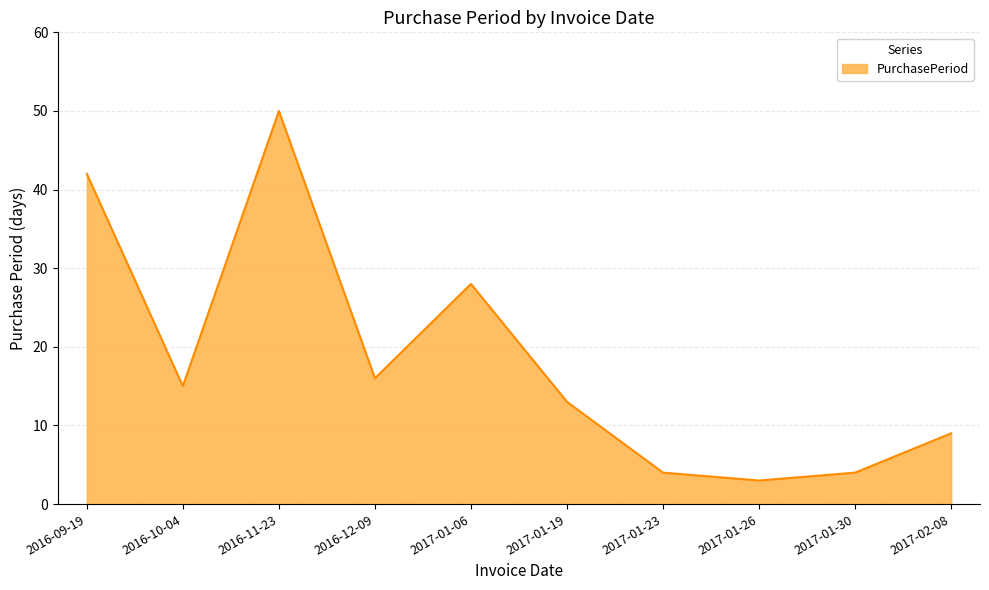

Is it true that the value at 2016-09-19 is 22?

False